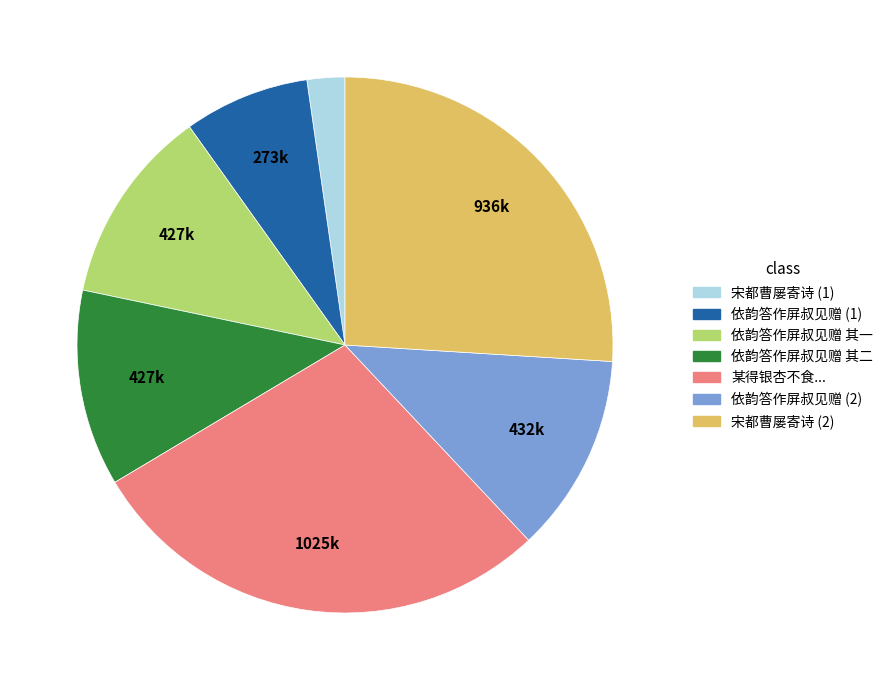

Does any single category account for the majority?

No